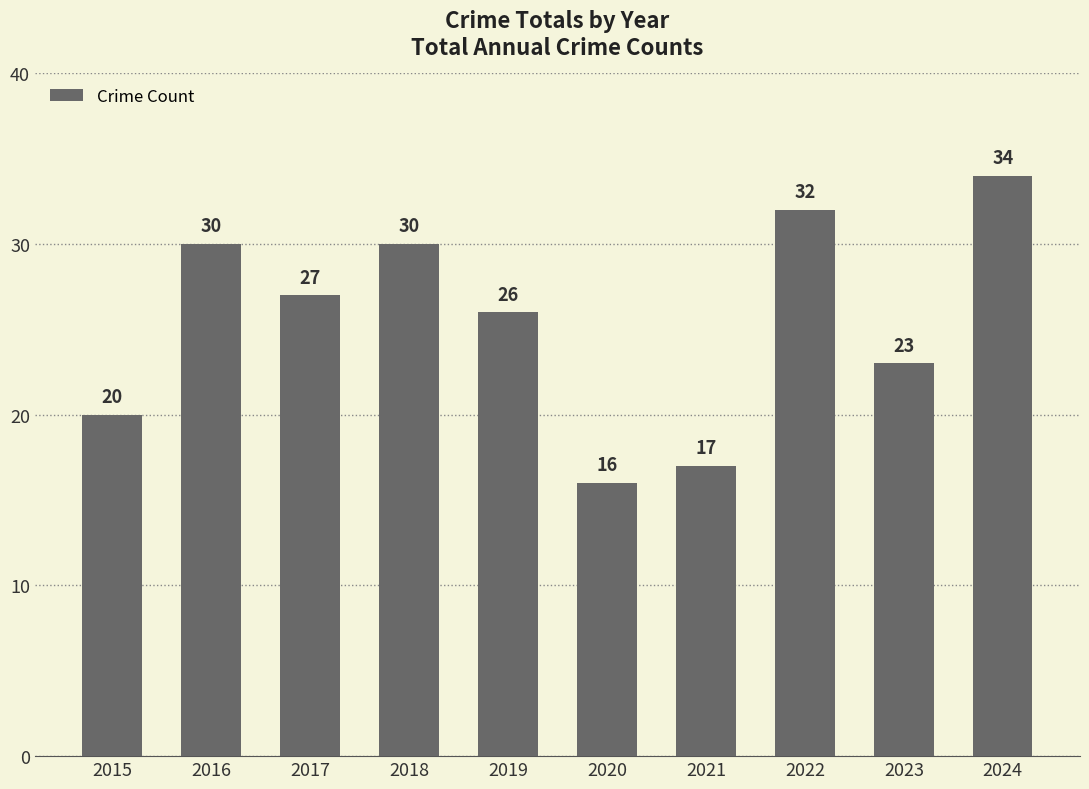

Which label corresponds to the smallest value in the chart?

2020